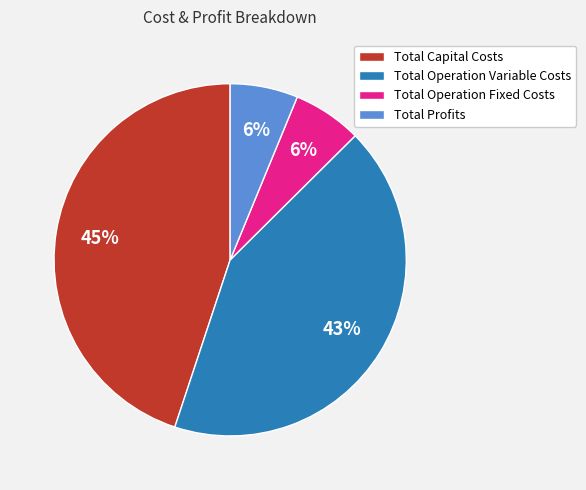

Is Total Operation Variable Costs the majority of the pie?

No